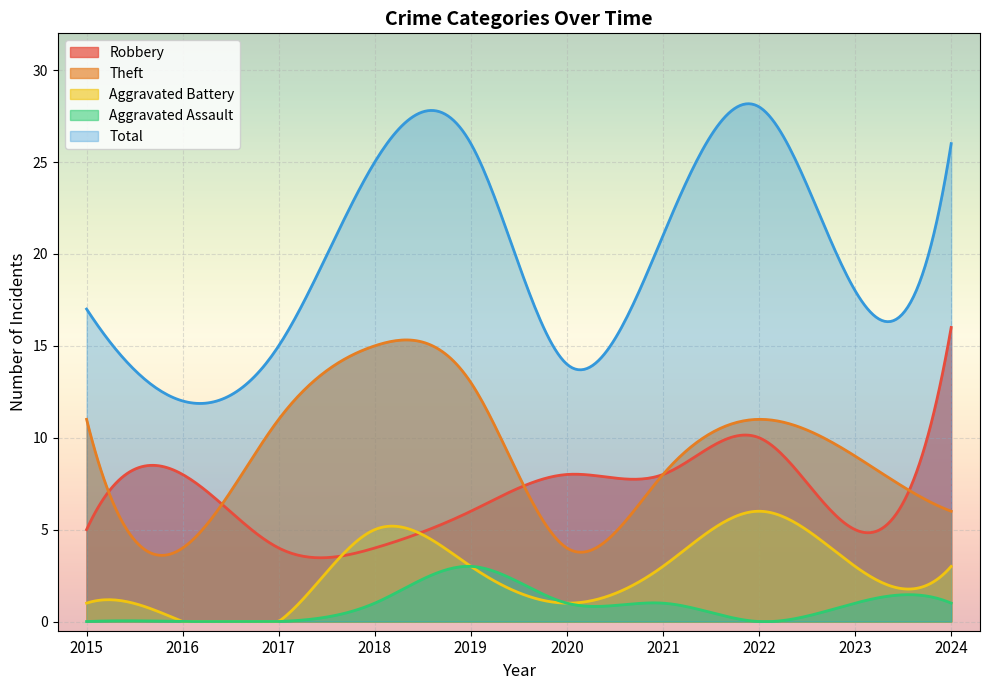

Where is Aggravated Battery nearest to the value 3?

2019